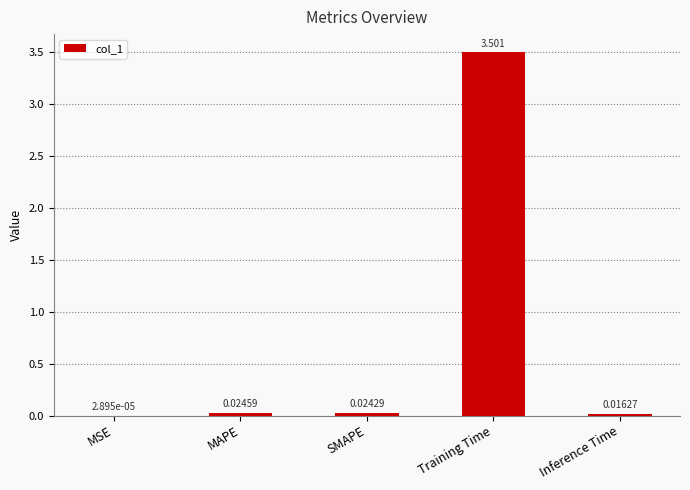

How many series are shown in this chart?

1